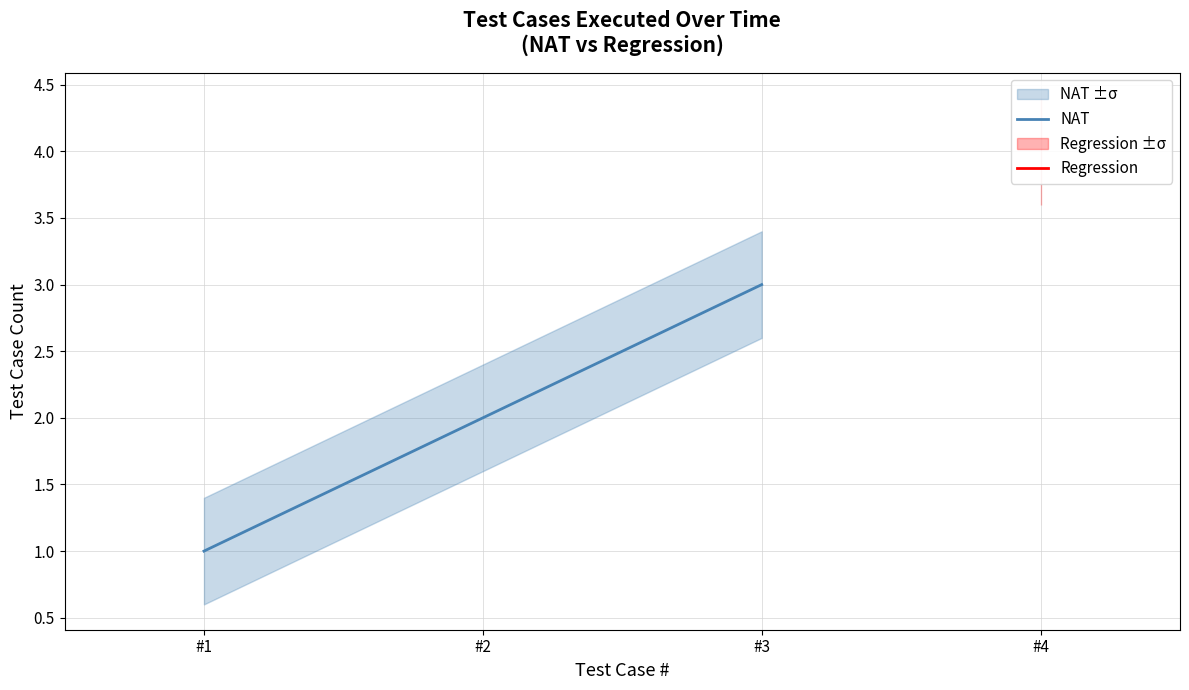

What is the sum of all values?

6